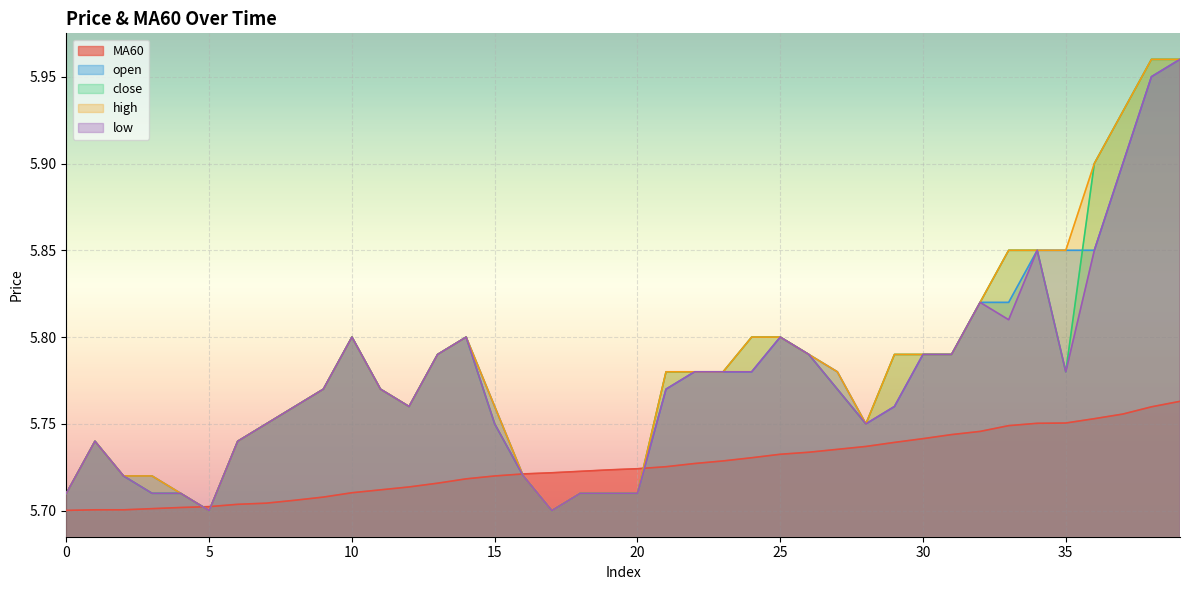

What is the value of the MA60 point at the 15th from the left?

5.7